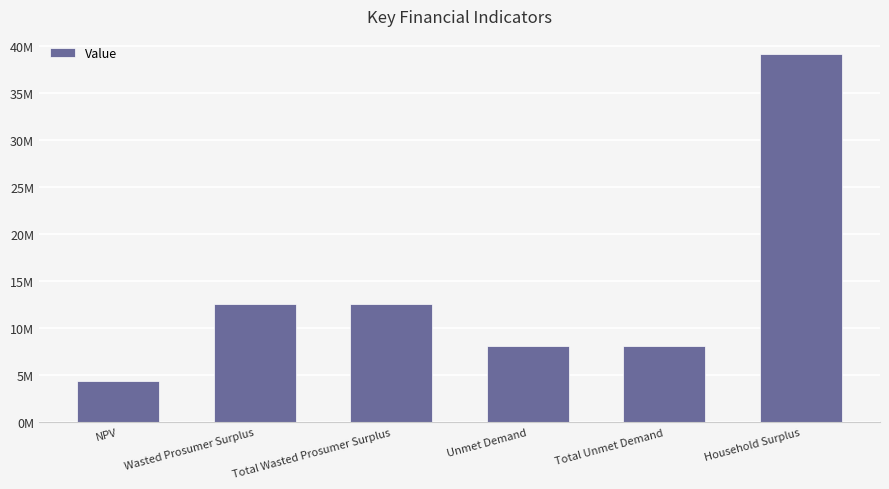

What is the label of the 2nd bar from the right?

Total Unmet Demand